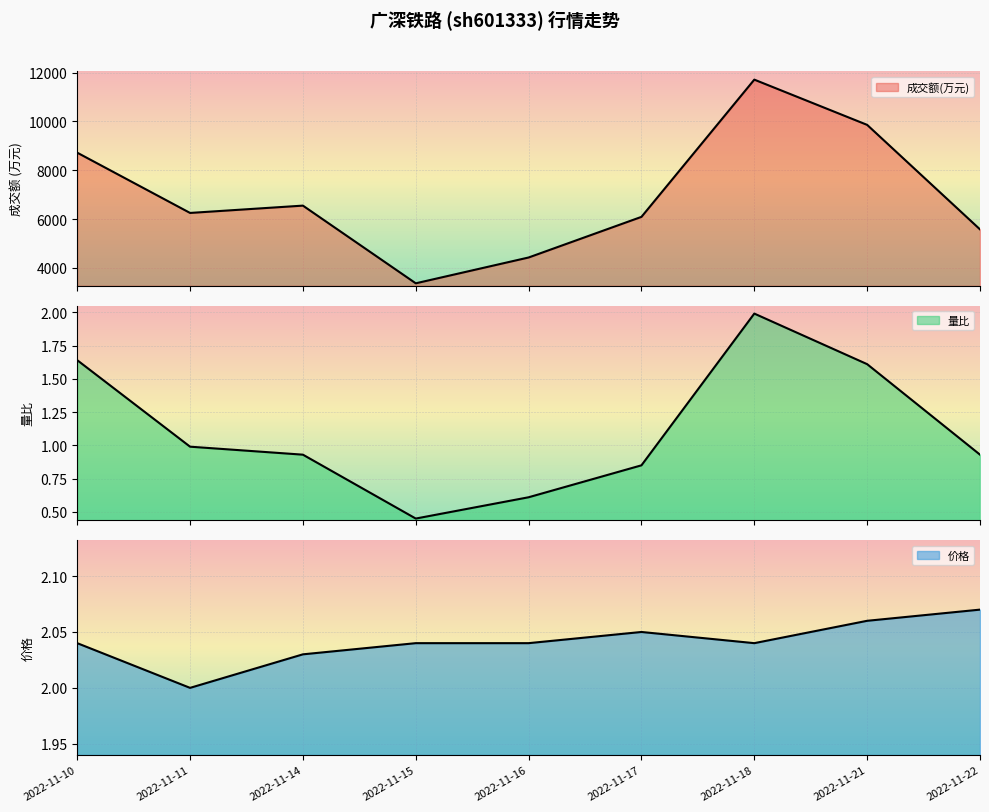

What are all the series names shown in the legend?

成交额(万元), 量比, 价格